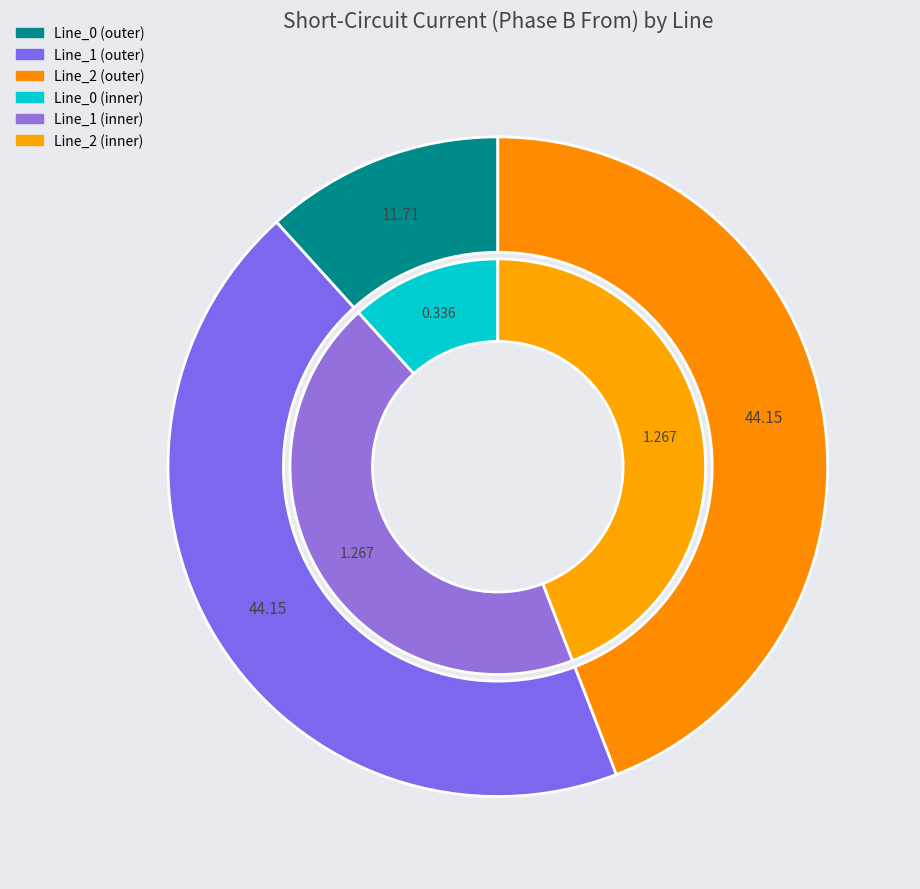

Which has a higher value, Line_1 or Line_2?

Line_1